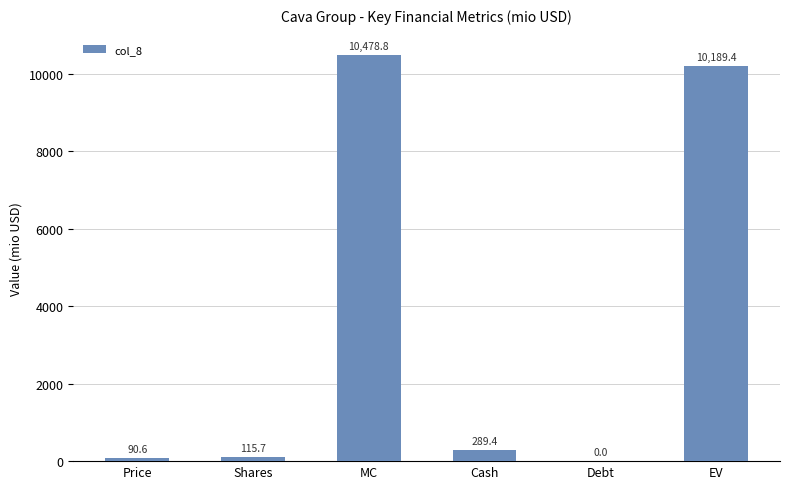

How many values are above zero?

5